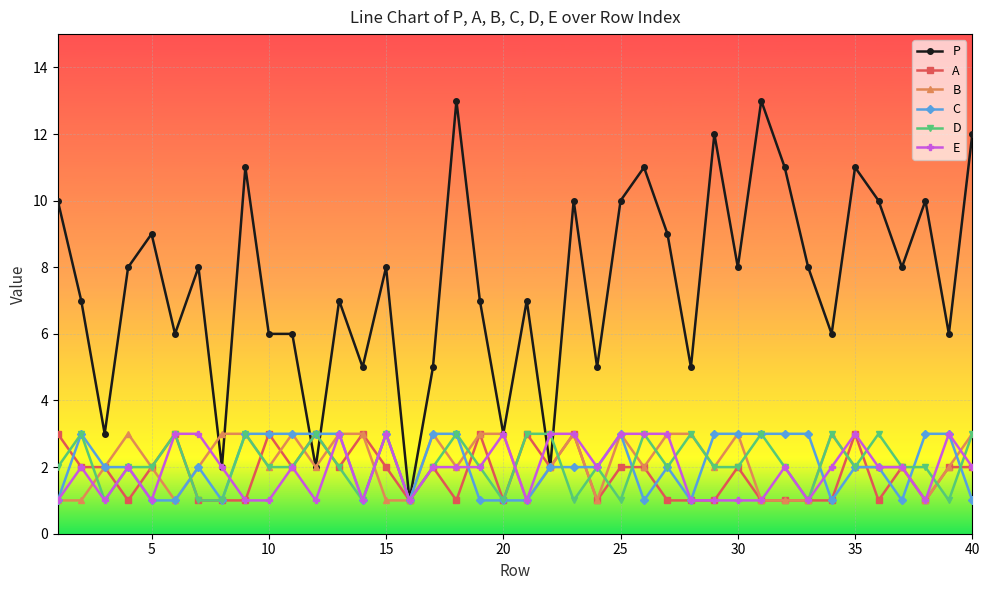

Which series has the largest total across all categories?

P